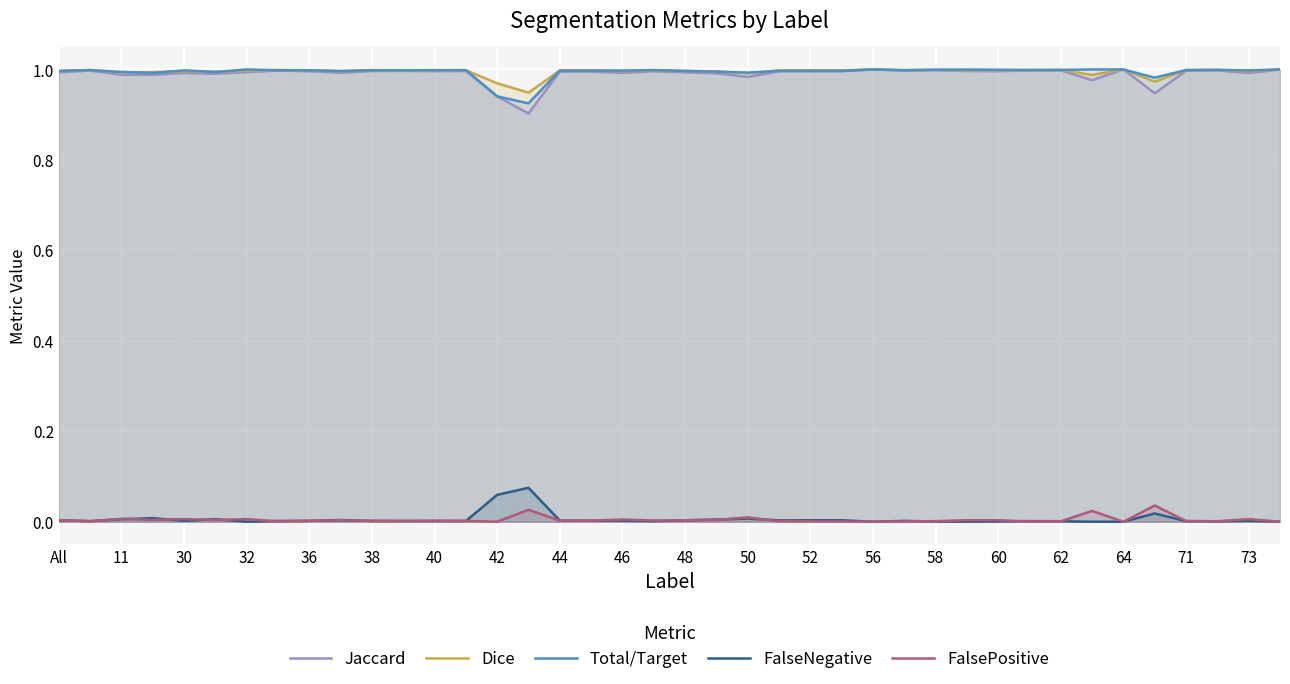

The Jaccard series shows 1.0 at 64. True or false?

True